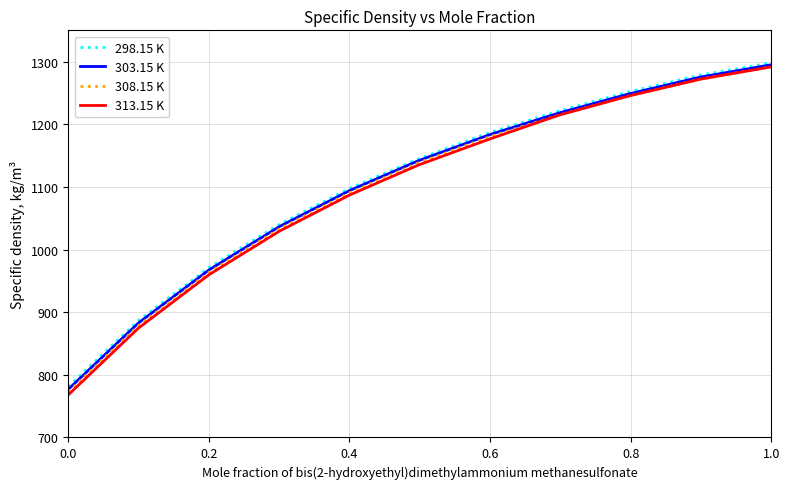

What is the minimum value for 303.15 K?

776.8